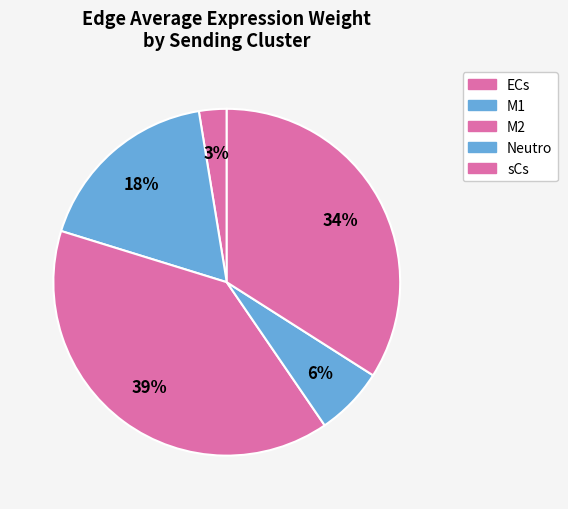

Do M2 and sCs together represent more than half of the pie?

Yes